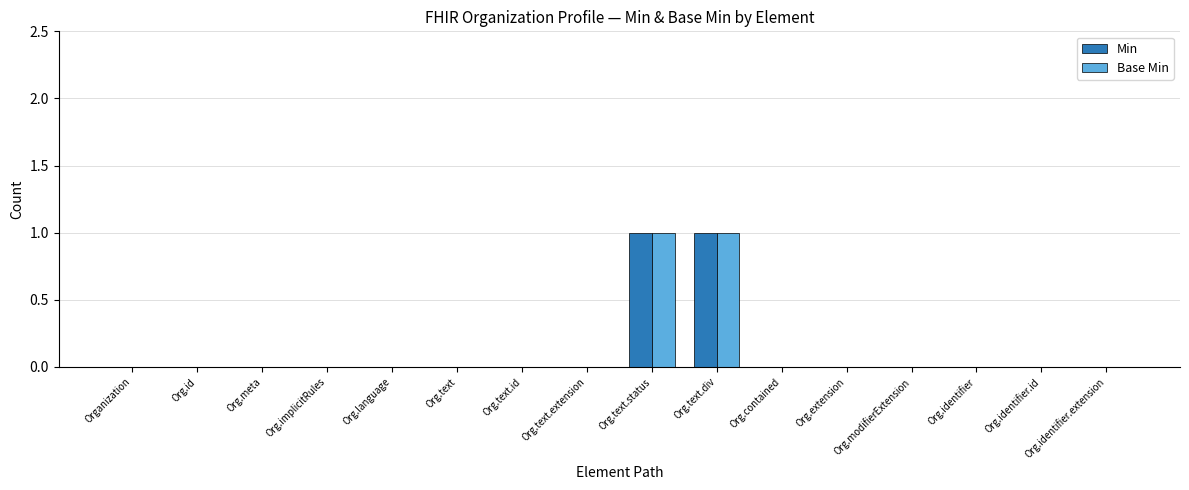

The value of Min at Org.meta is 0. True or false?

True